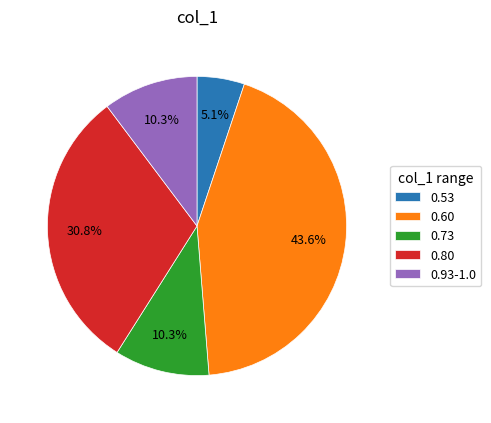

Which category has the biggest portion of the pie?

0.60